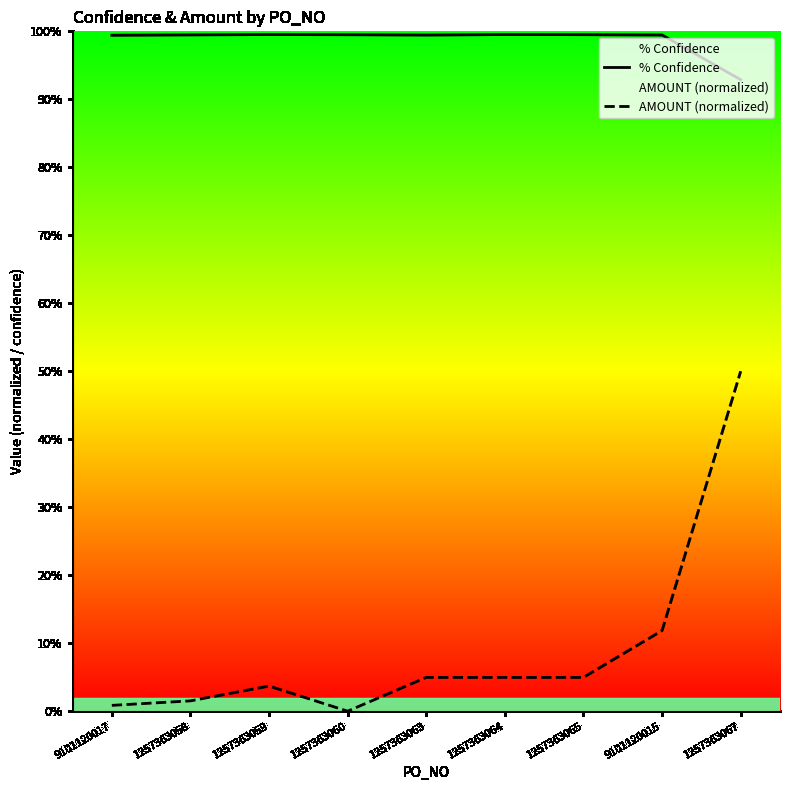

What is the total value across all series at 1257363060?

1.0